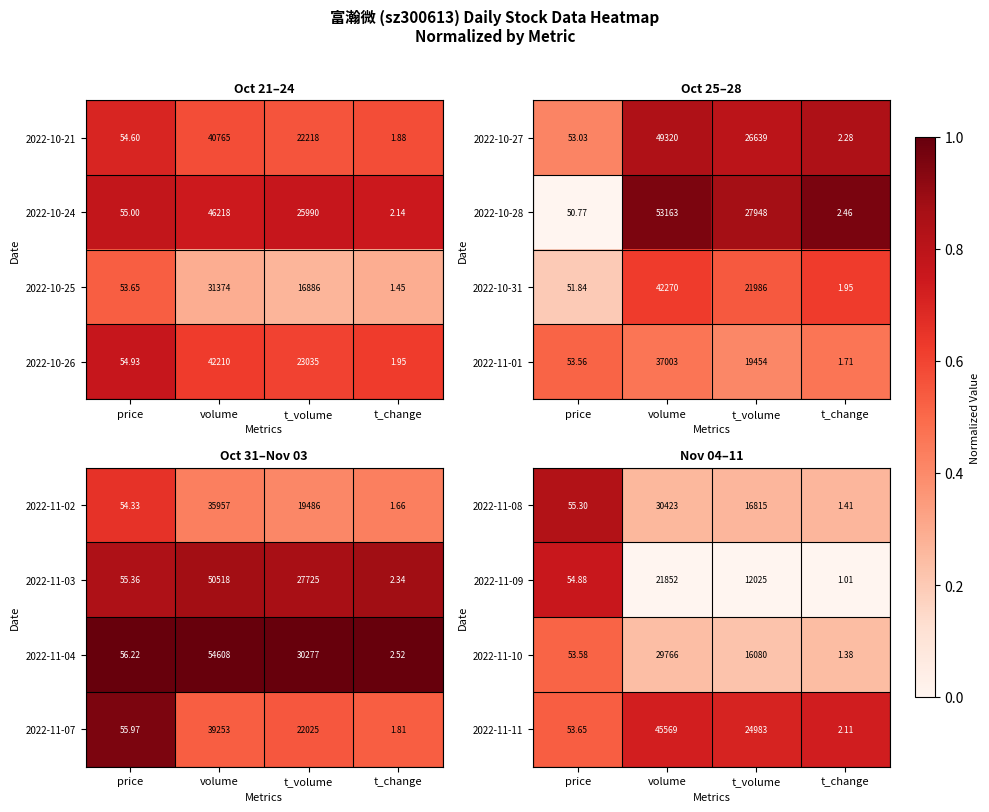

Where does the 2022-11-09 series first go above 12025?

volume